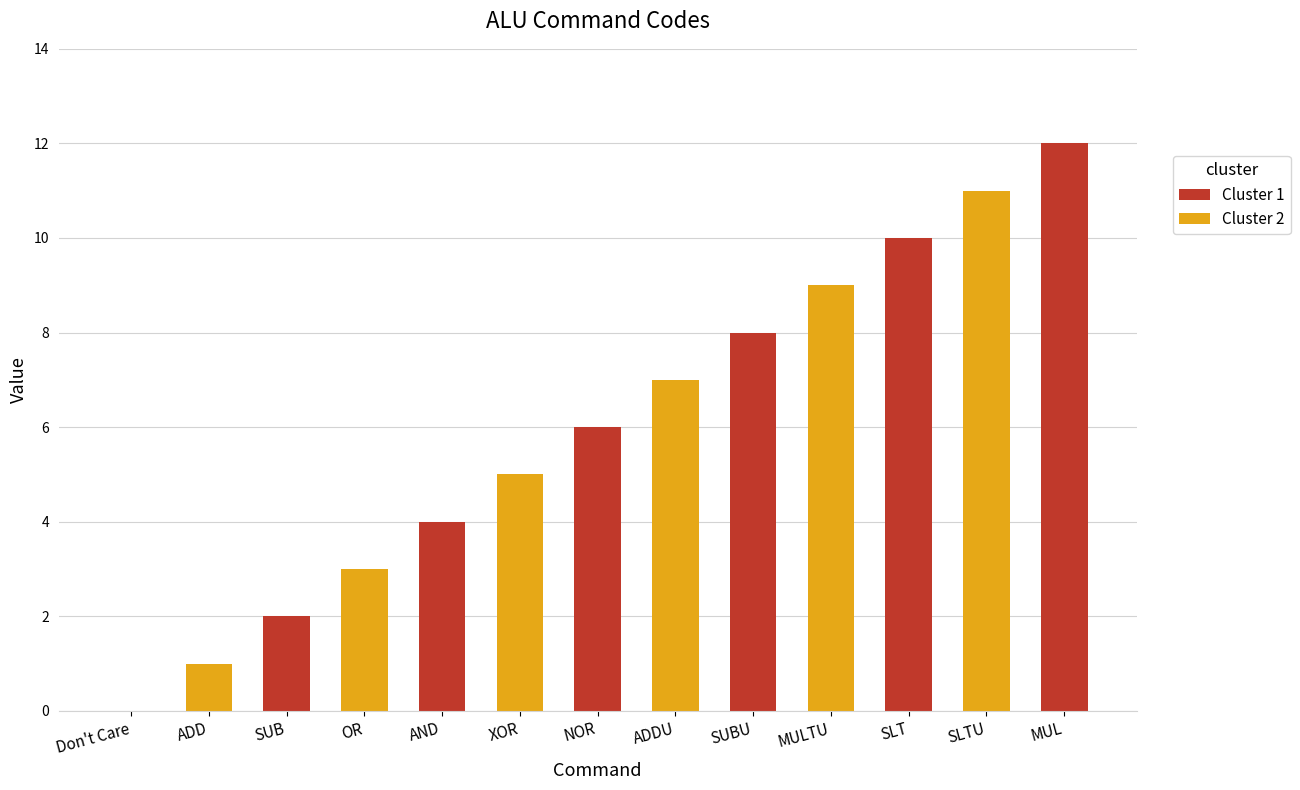

What is the label of the 8th bar from the right?

XOR